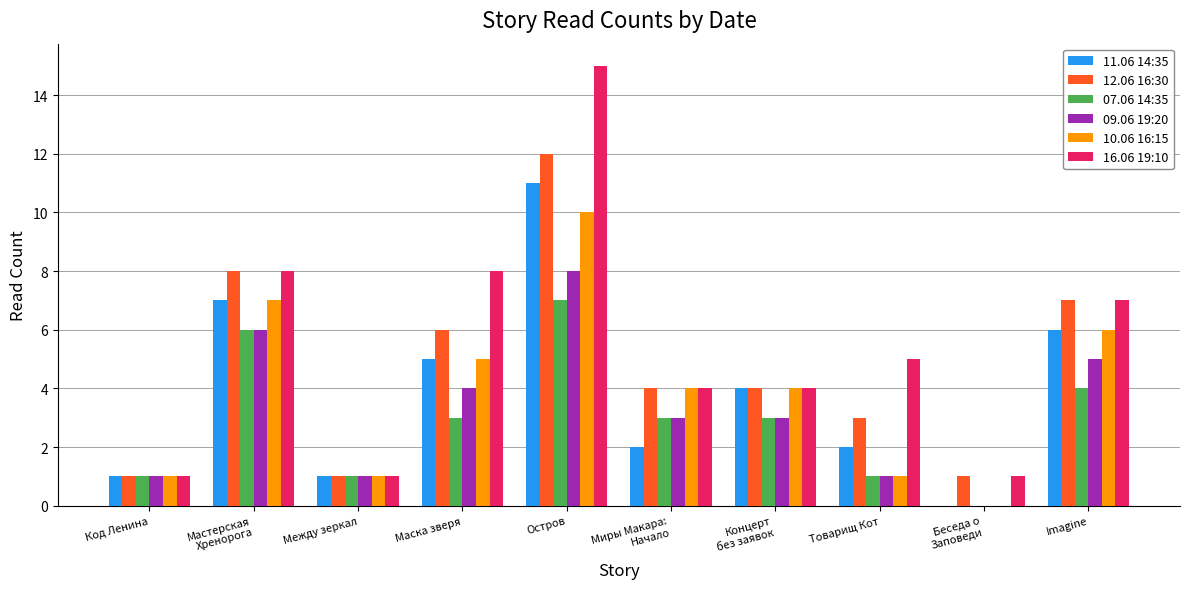

What is the total value across all series at Imagine?

35